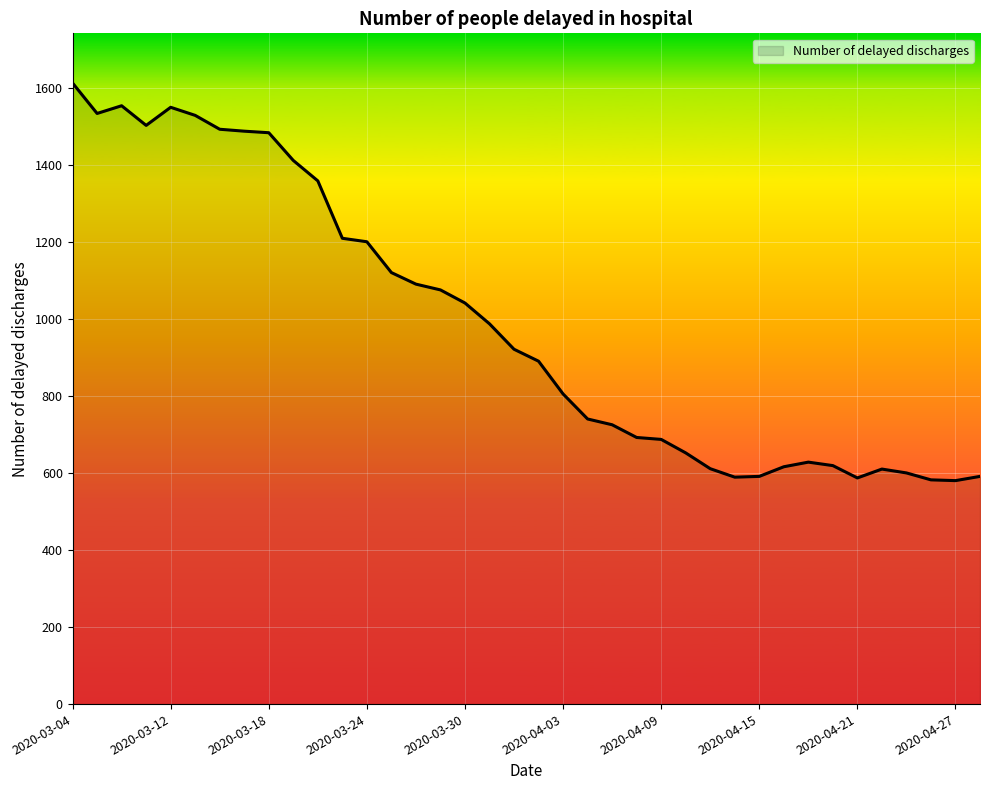

What is the minimum value shown in the chart?

580